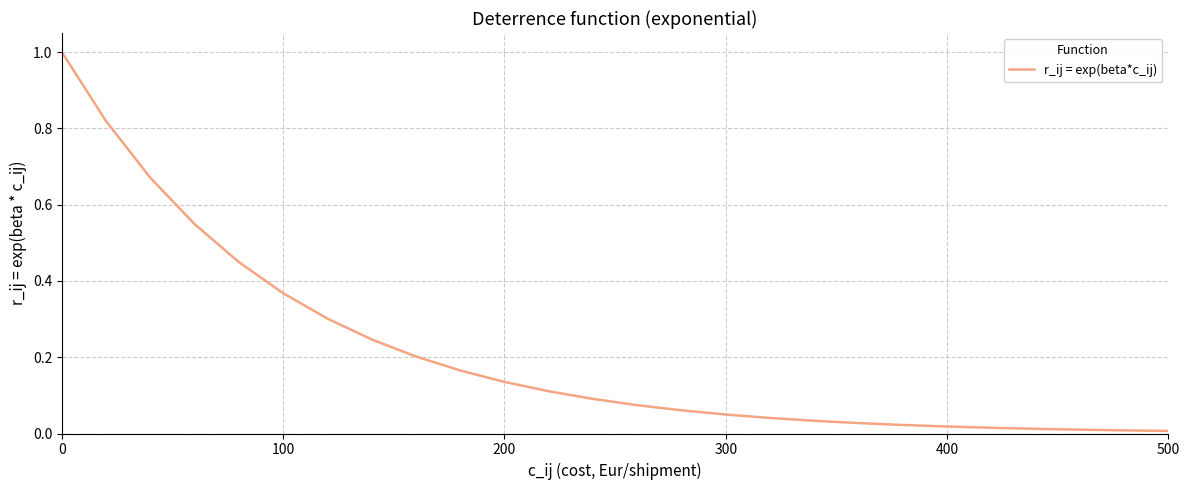

Does the chart display data point markers on the line(s)?

No